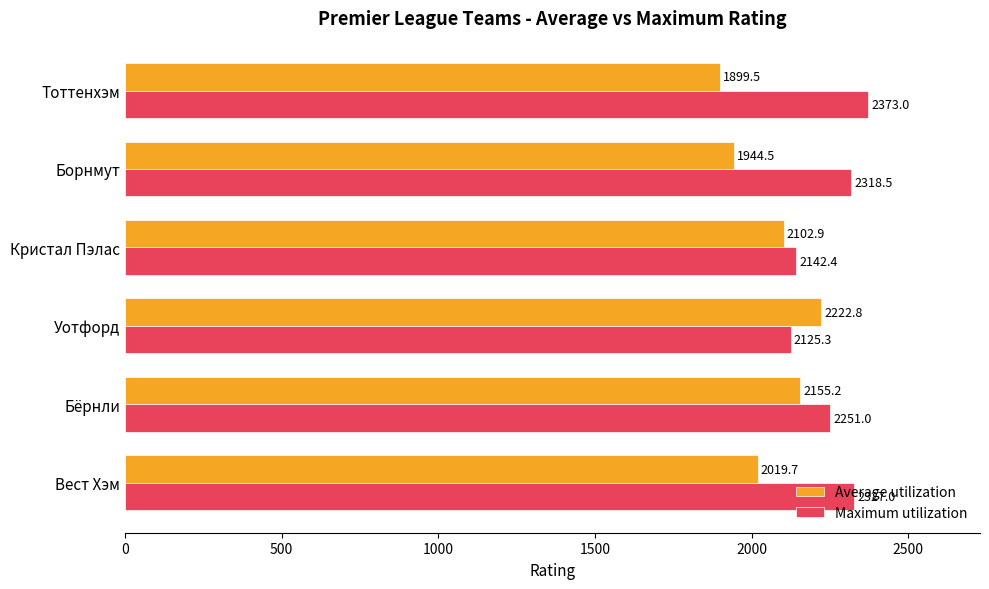

Count the number of categories in the chart.

6